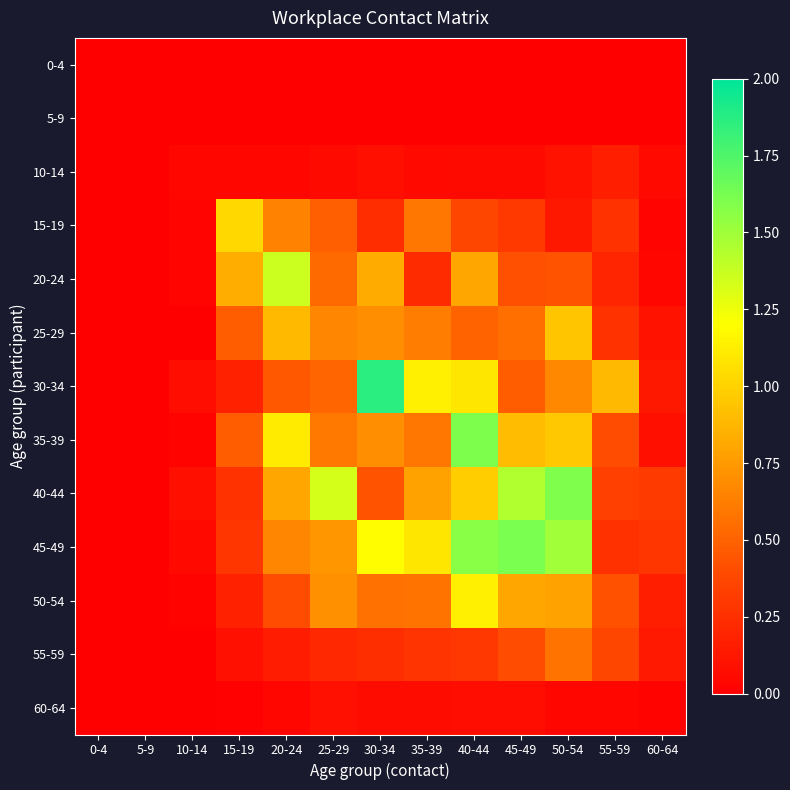

What is the spread (max minus min) of values at 25-29?

1.3